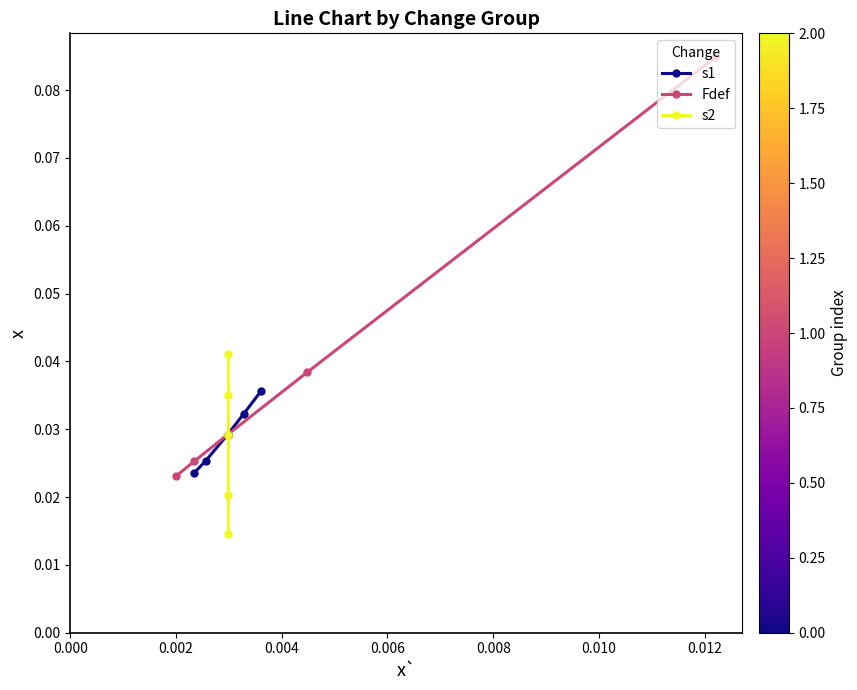

True or false: Fdef and s1 cross at least once.

False